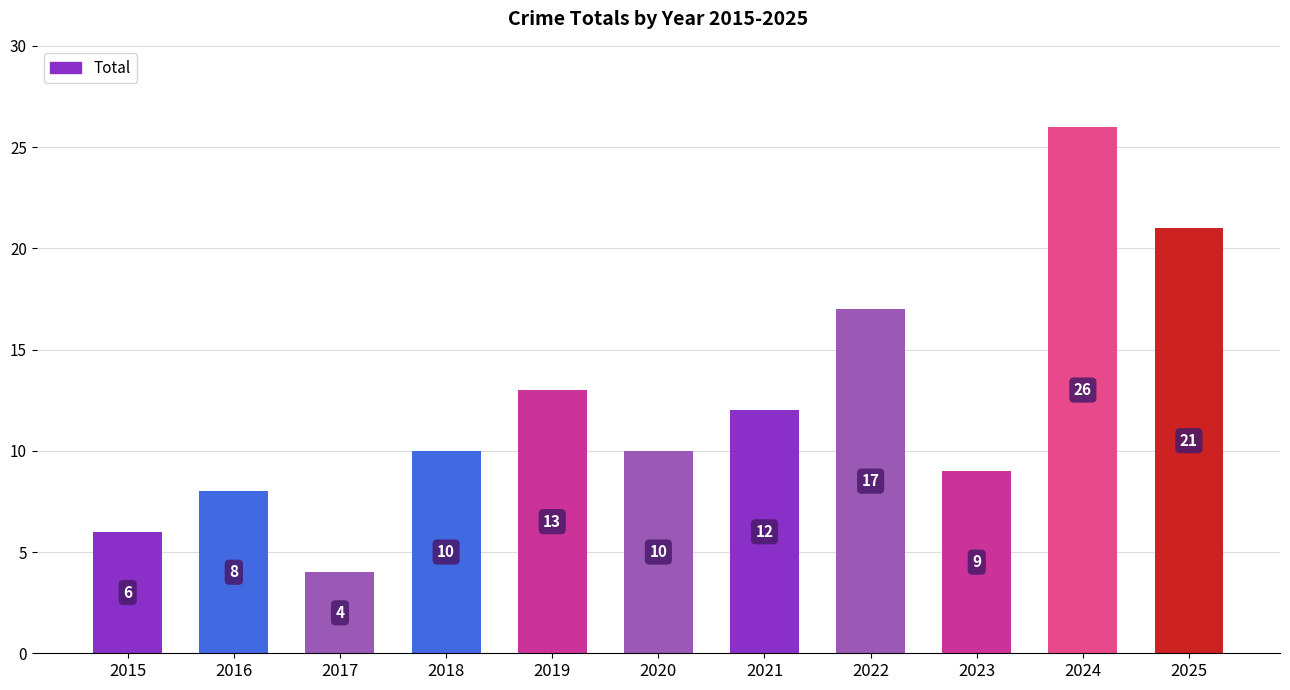

At which label is the value closest to 15?

2019